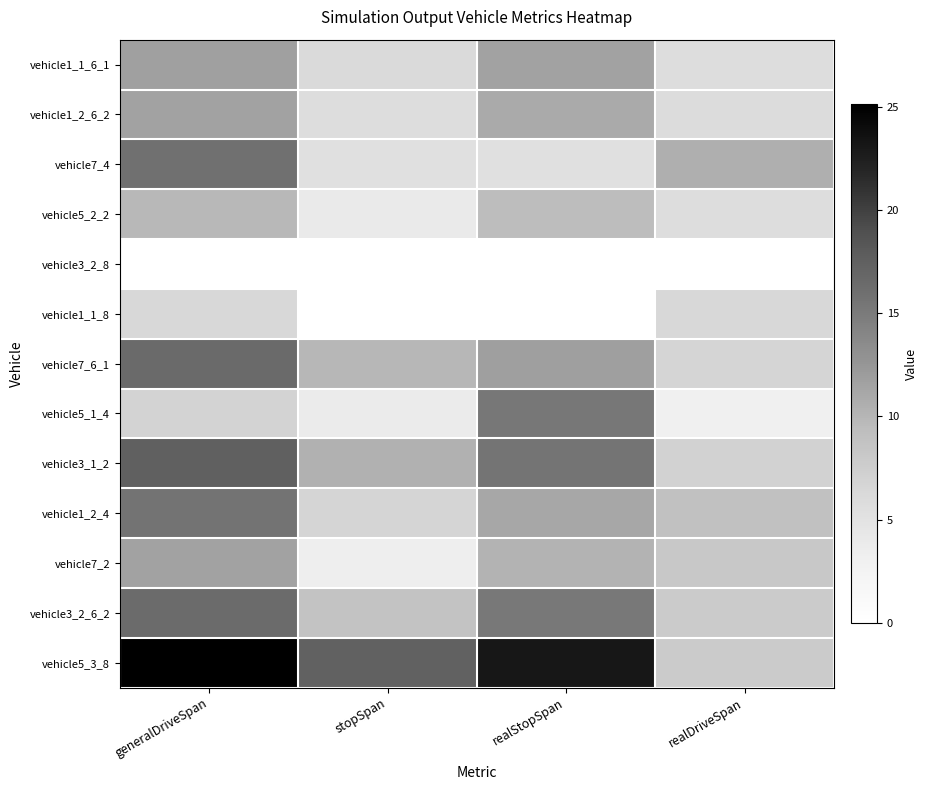

Reading left to right, extract all data points from this chart.

vehicle1_1_6_1: generalDriveSpan=11.7	stopSpan=6.0	realStopSpan=11.5	realDriveSpan=5.7
vehicle1_2_6_2: generalDriveSpan=11.6	stopSpan=5.7	realStopSpan=10.9	realDriveSpan=5.8
vehicle7_4: generalDriveSpan=15.9	stopSpan=5.4	realStopSpan=5.4	realDriveSpan=10.5
vehicle5_2_2: generalDriveSpan=9.7	stopSpan=4.0	realStopSpan=9.3	realDriveSpan=5.7
vehicle3_2_8: generalDriveSpan=0.0	stopSpan=0.0	realStopSpan=0.0	realDriveSpan=0.0
vehicle1_1_8: generalDriveSpan=6.3	stopSpan=0.0	realStopSpan=0.0	realDriveSpan=6.3
vehicle7_6_1: generalDriveSpan=16.6	stopSpan=9.8	realStopSpan=11.8	realDriveSpan=6.7
vehicle5_1_4: generalDriveSpan=6.9	stopSpan=3.8	realStopSpan=15.2	realDriveSpan=3.1
vehicle3_1_2: generalDriveSpan=17.4	stopSpan=10.4	realStopSpan=15.6	realDriveSpan=7.0
vehicle1_2_4: generalDriveSpan=15.7	stopSpan=6.7	realStopSpan=11.1	realDriveSpan=9.0
vehicle7_2: generalDriveSpan=11.6	stopSpan=3.4	realStopSpan=10.2	realDriveSpan=8.2
vehicle3_2_6_2: generalDriveSpan=16.5	stopSpan=8.6	realStopSpan=15.1	realDriveSpan=7.8
vehicle5_3_8: generalDriveSpan=25.1	stopSpan=17.3	realStopSpan=23.1	realDriveSpan=7.8